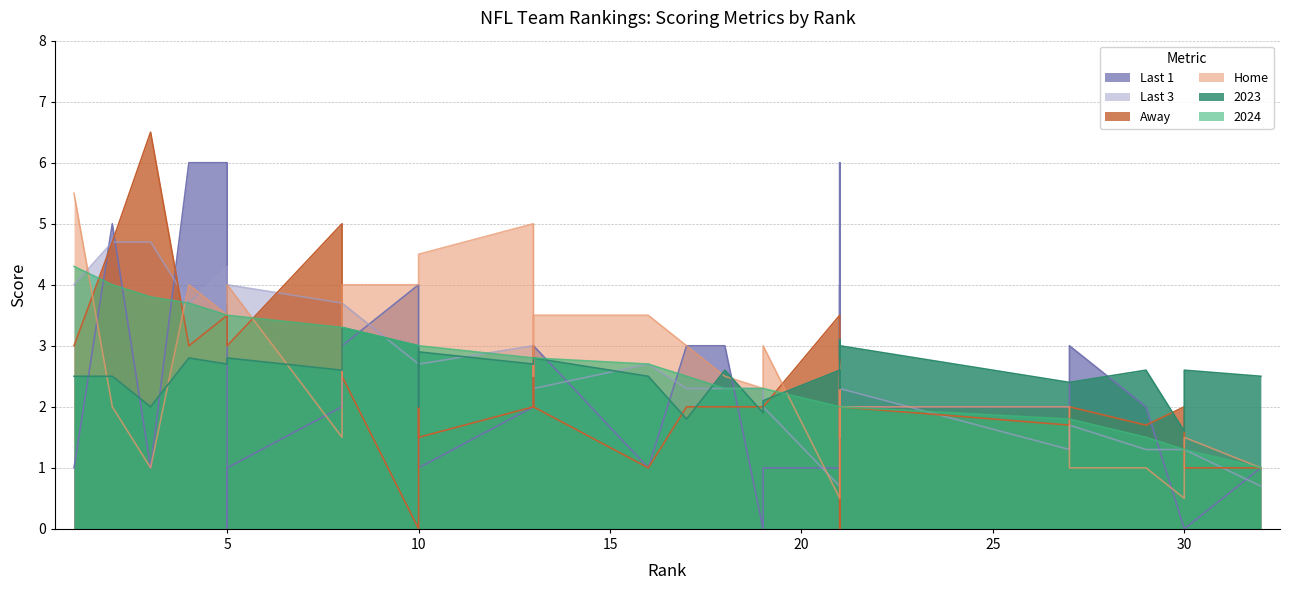

True or false: 2023 has a value of 4.4 at Dallas.

False